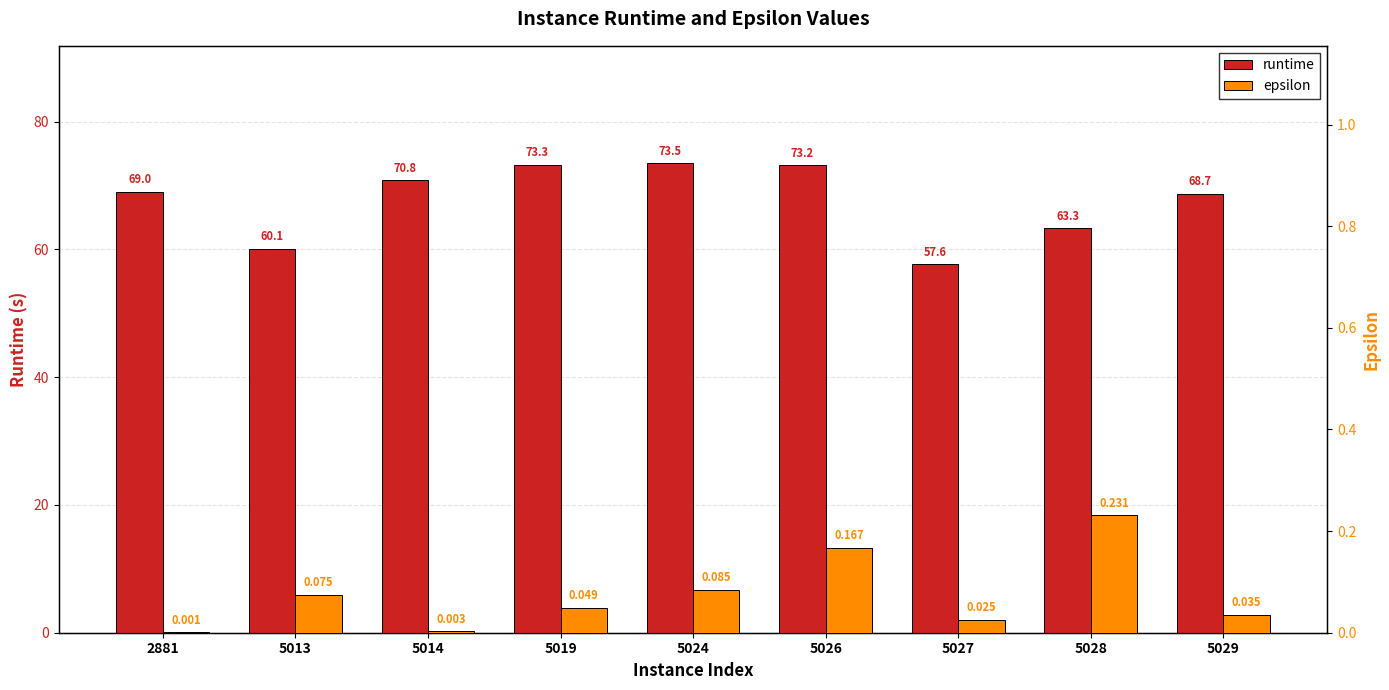

Which category has the lowest value across all series?

2881